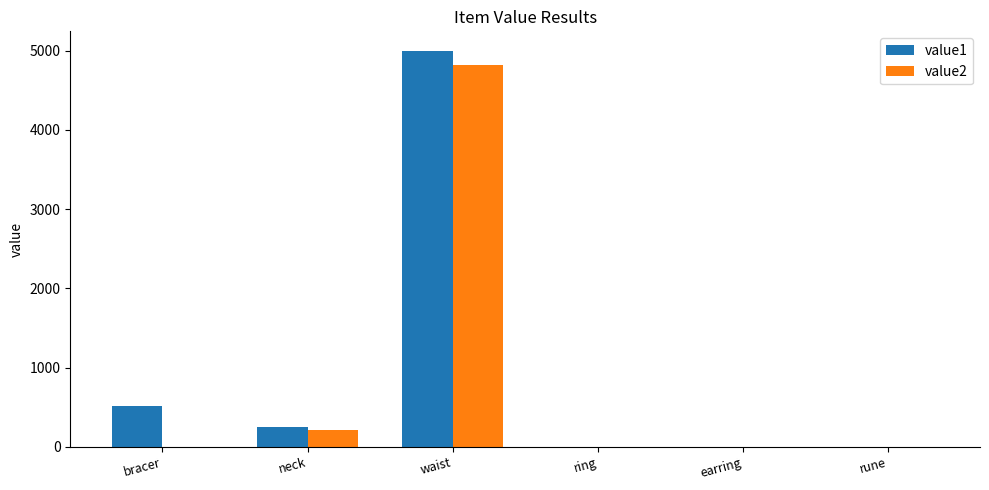

Is the value of value2 at earring greater than the value of value1 at neck?

No